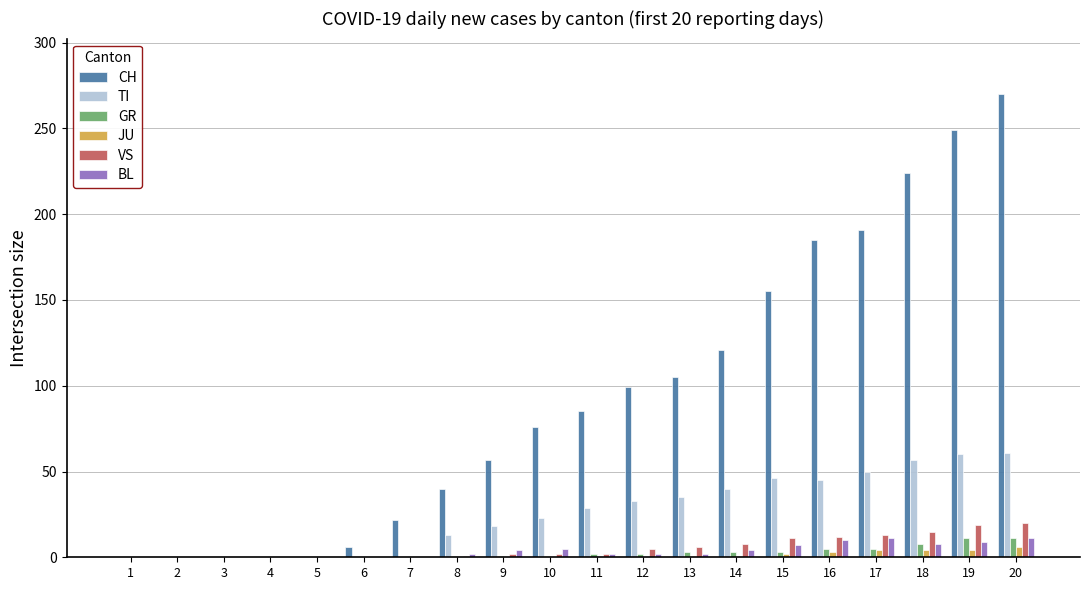

Which series has the largest range (max minus min)?

CH